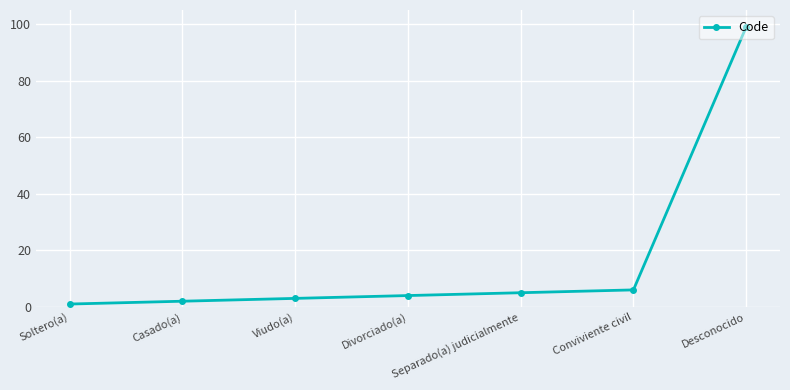

Which has a higher value, Desconocido or Conviviente civil?

Desconocido